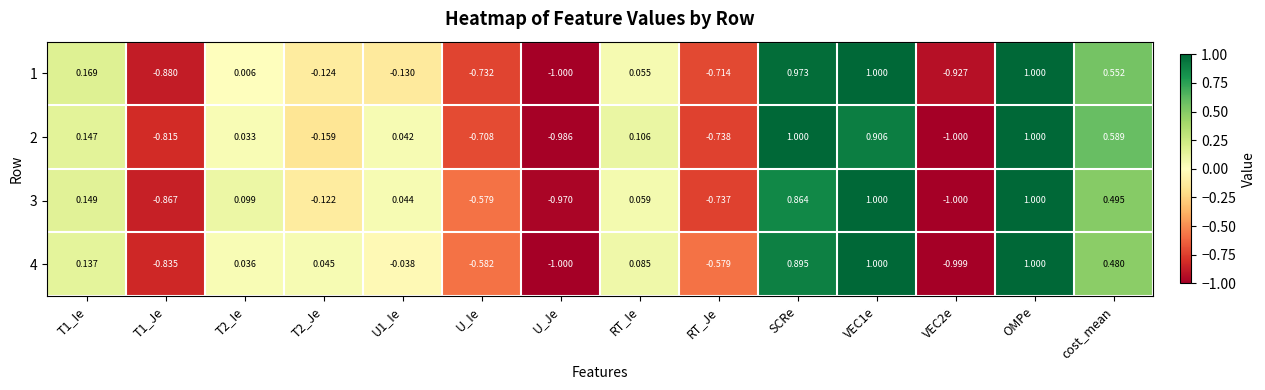

What is the smallest value displayed?

-1.0